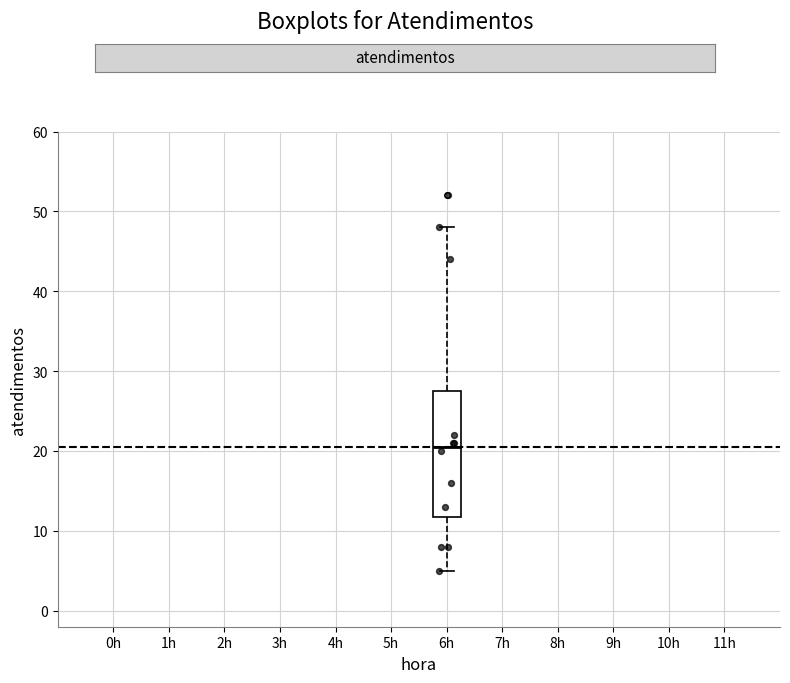

Where does the lower whisker of the box for 6h end on the y-axis? The values are not printed on the chart, so give them approximately, as read against the axis.

5